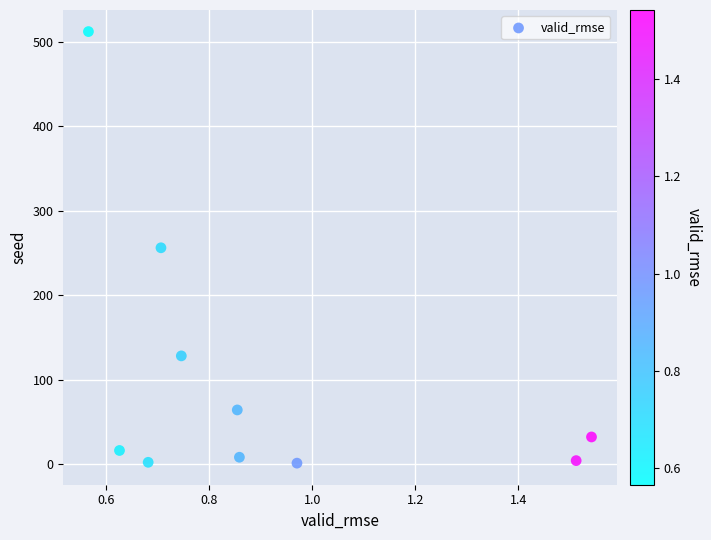

What is the average Y value?

102